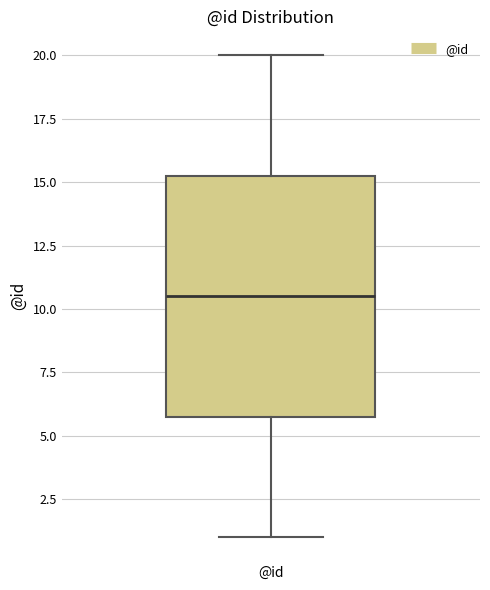

Read this box plot against the y-axis: the position of the median line, the range covered by the box, and the ends of both whiskers. The values are not printed on the chart, so give them approximately, as read against the axis.

median 10.5, box 6.0 to 15.5, whiskers 1.0 to 20.0